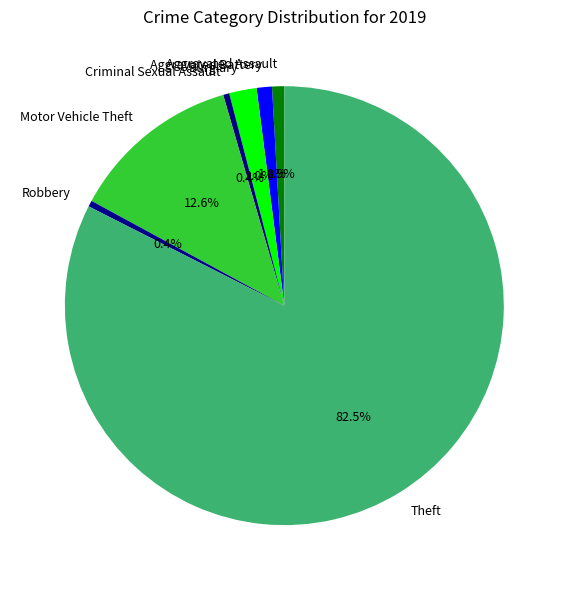

Which category has the biggest portion of the pie?

Theft